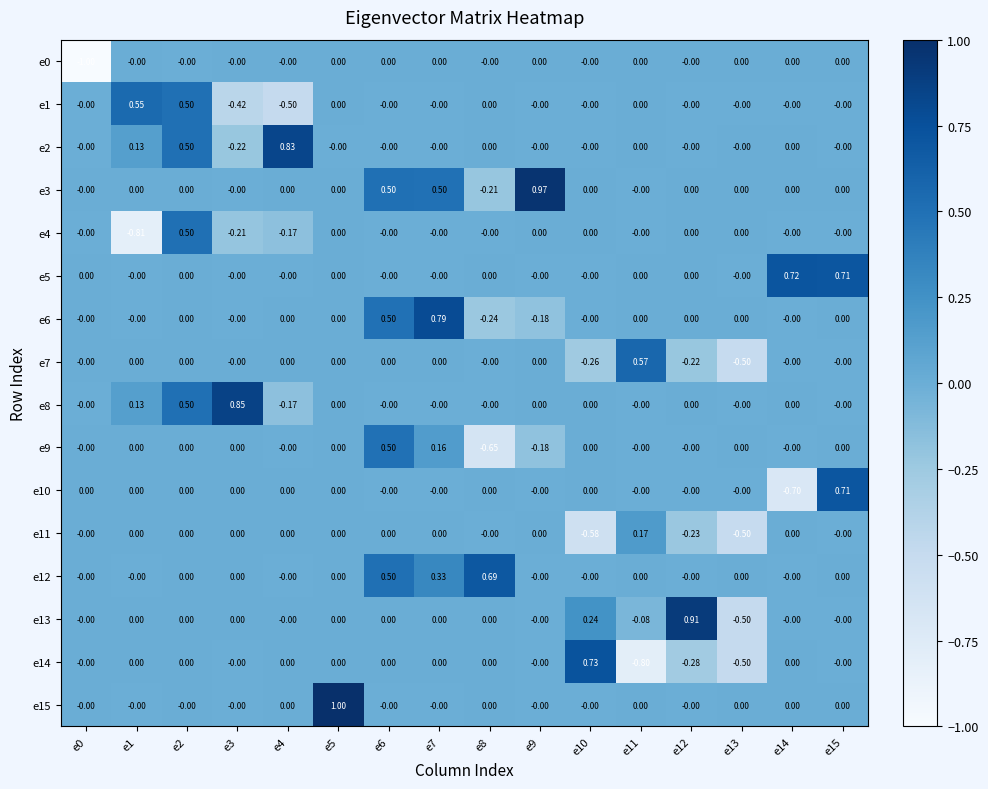

Which series has the largest total across all categories?

e3